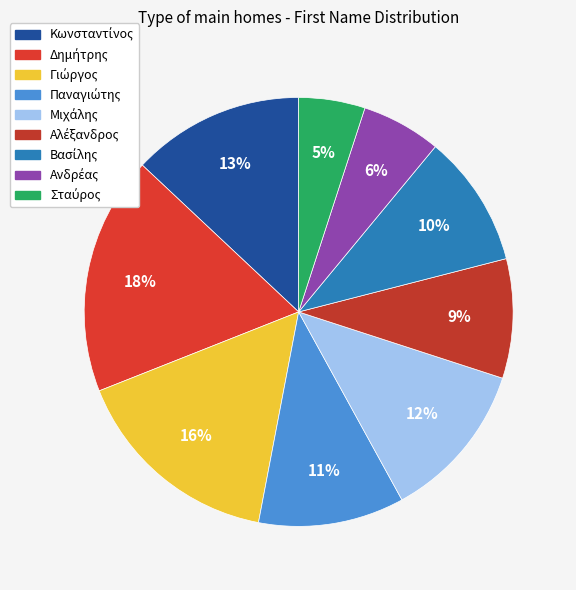

Do Μιχάλης and Δημήτρης together represent more than half of the pie?

No